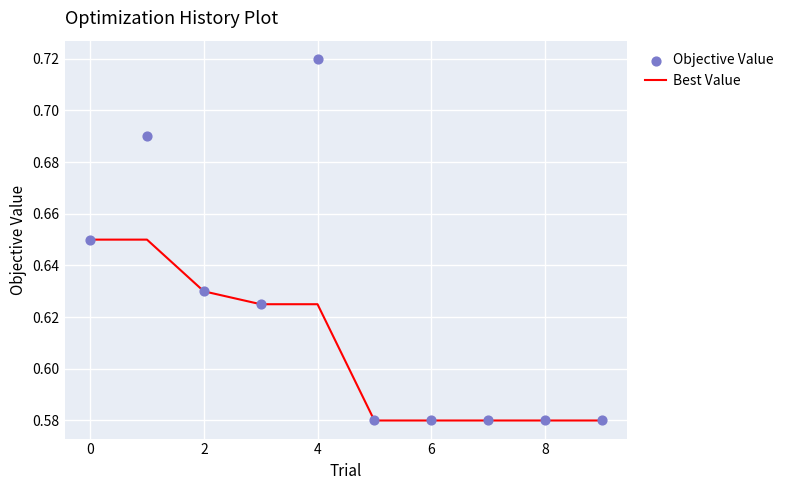

Which series reaches the minimum Y coordinate?

Best Value